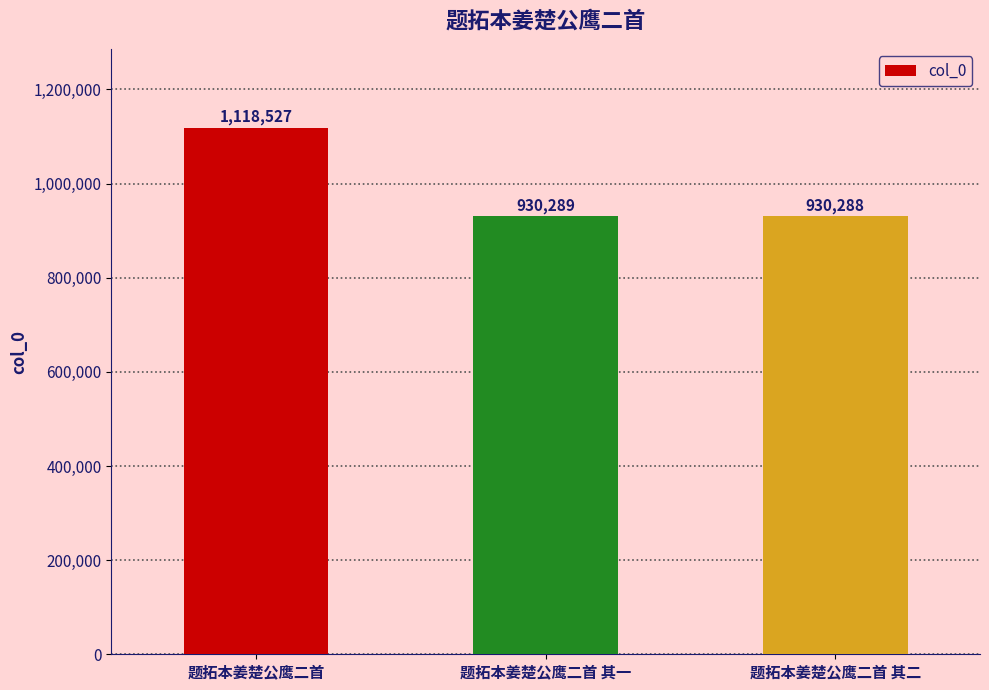

Reading right to left, transcribe all the data shown in this chart.

930288	930289	1118527